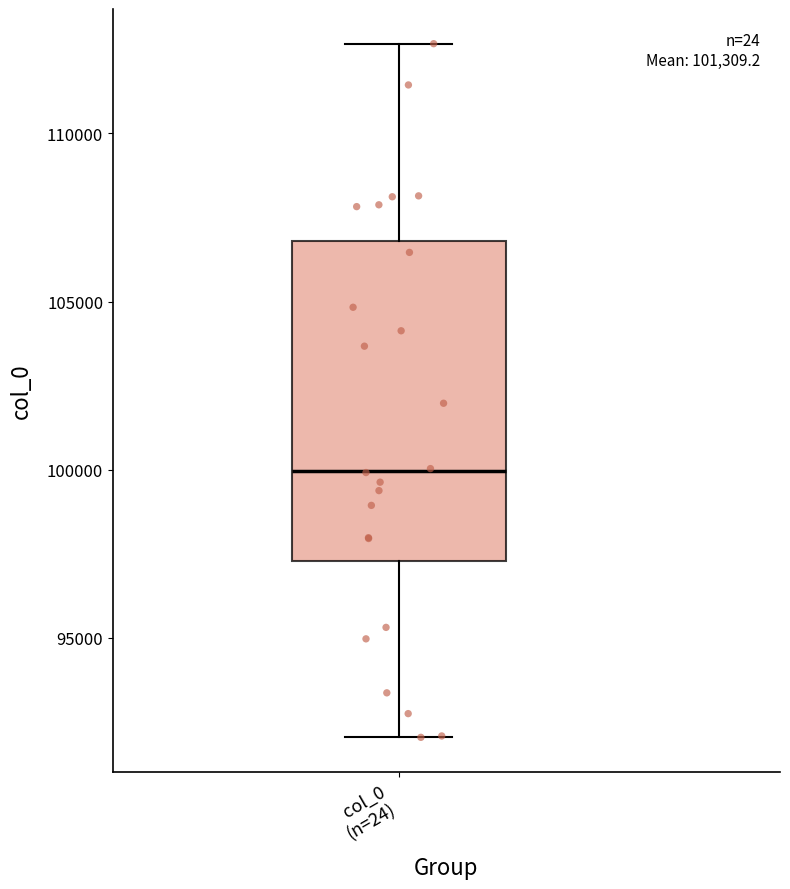

Read this box plot against the y-axis: the position of the median line, the range covered by the box, and the ends of both whiskers. The values are not printed on the chart, so give them approximately, as read against the axis.

median 100000, box 97500 to 107000, whiskers 92000 to 112500